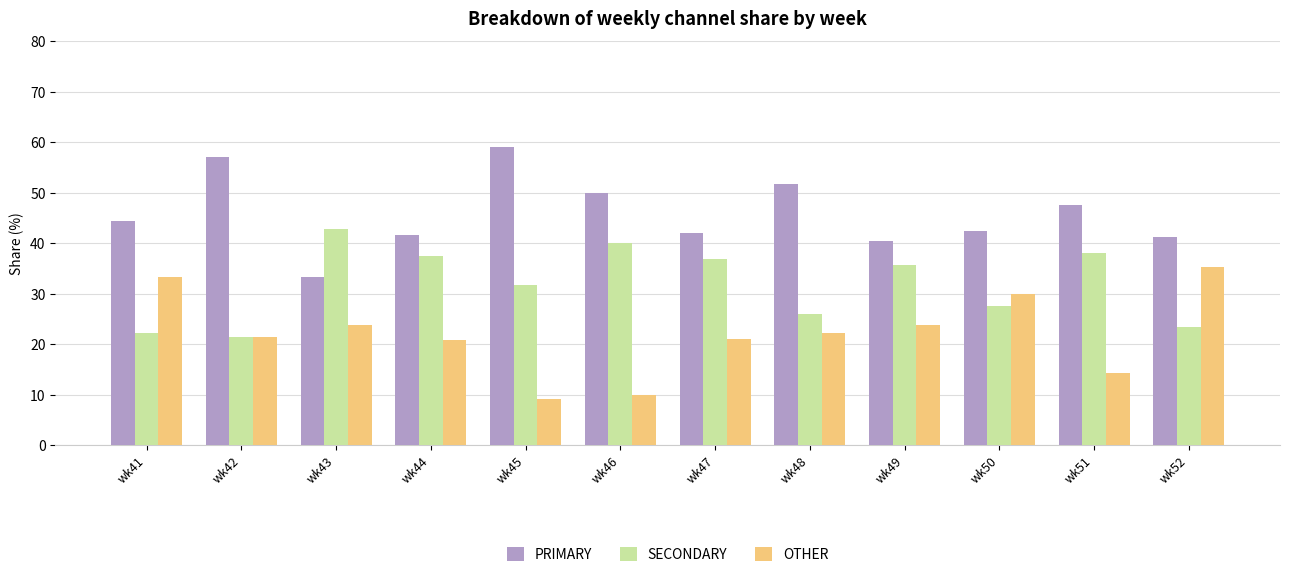

What is the maximum value for PRIMARY?

59.1